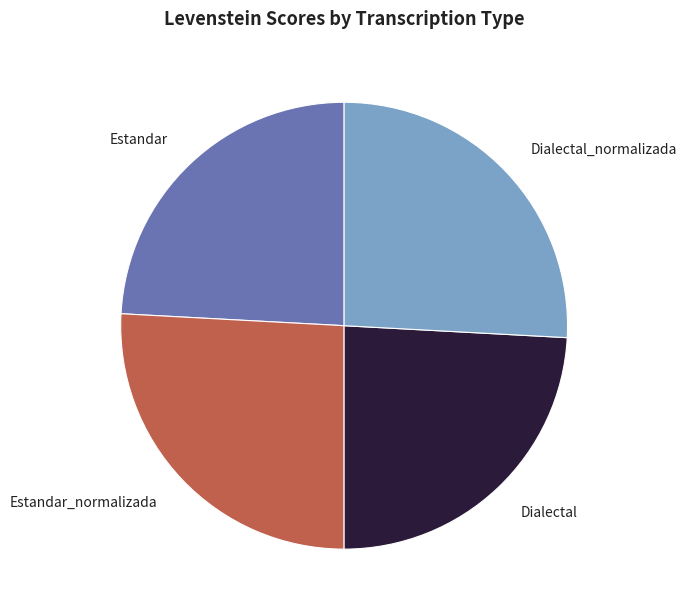

Is Dialectal_normalizada the majority of the pie?

No